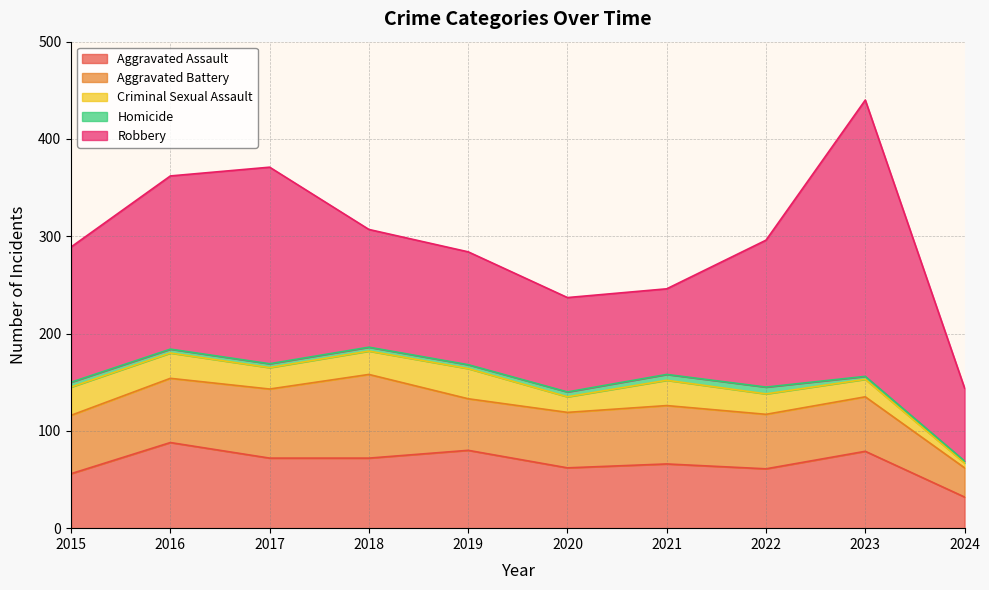

Reading left to right, list all the values displayed in this chart.

Aggravated Assault: 2015=56	2016=88	2017=72	2018=72	2019=80	2020=62	2021=66	2022=61	2023=79	2024=32
Aggravated Battery: 2015=60	2016=66	2017=71	2018=86	2019=53	2020=57	2021=60	2022=56	2023=56	2024=30
Criminal Sexual Assault: 2015=29	2016=26	2017=22	2018=24	2019=31	2020=16	2021=26	2022=21	2023=18	2024=5
Homicide: 2015=5	2016=4	2017=4	2018=4	2019=4	2020=5	2021=6	2022=7	2023=3	2024=2
Robbery: 2015=139	2016=178	2017=202	2018=121	2019=116	2020=97	2021=88	2022=151	2023=284	2024=75